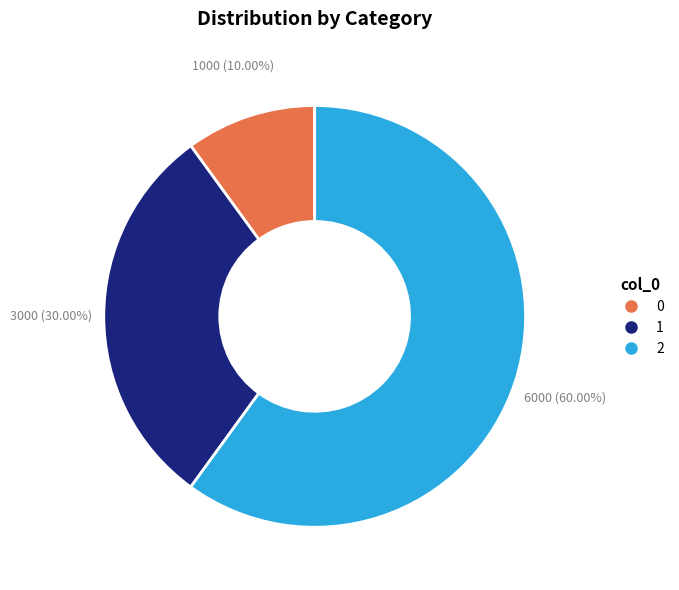

What is the largest slice in the pie chart?

2